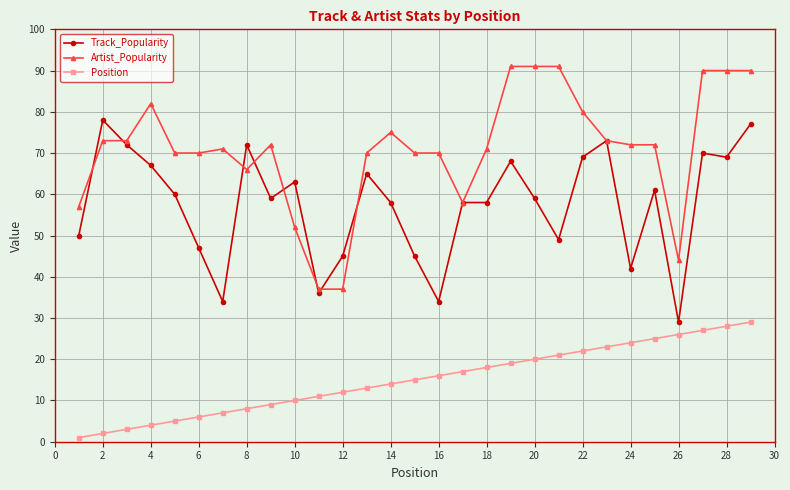

Rank the series by their maximum value, from lowest to highest.

Position, Track_Popularity, Artist_Popularity